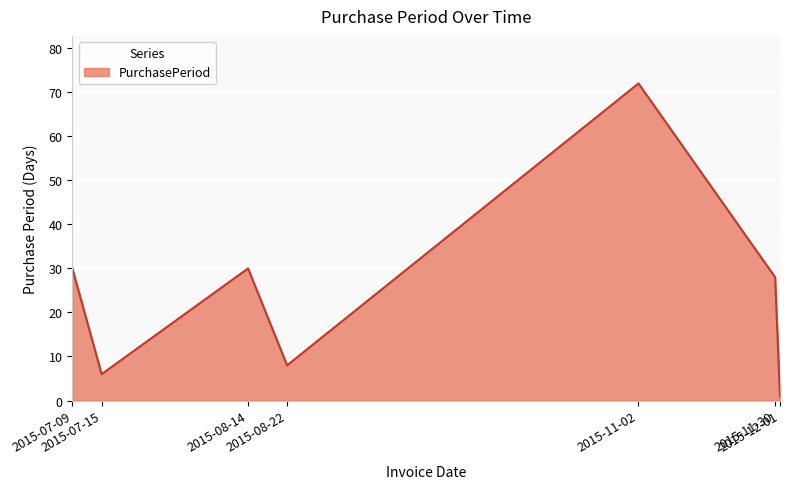

What is the greatest value displayed?

72